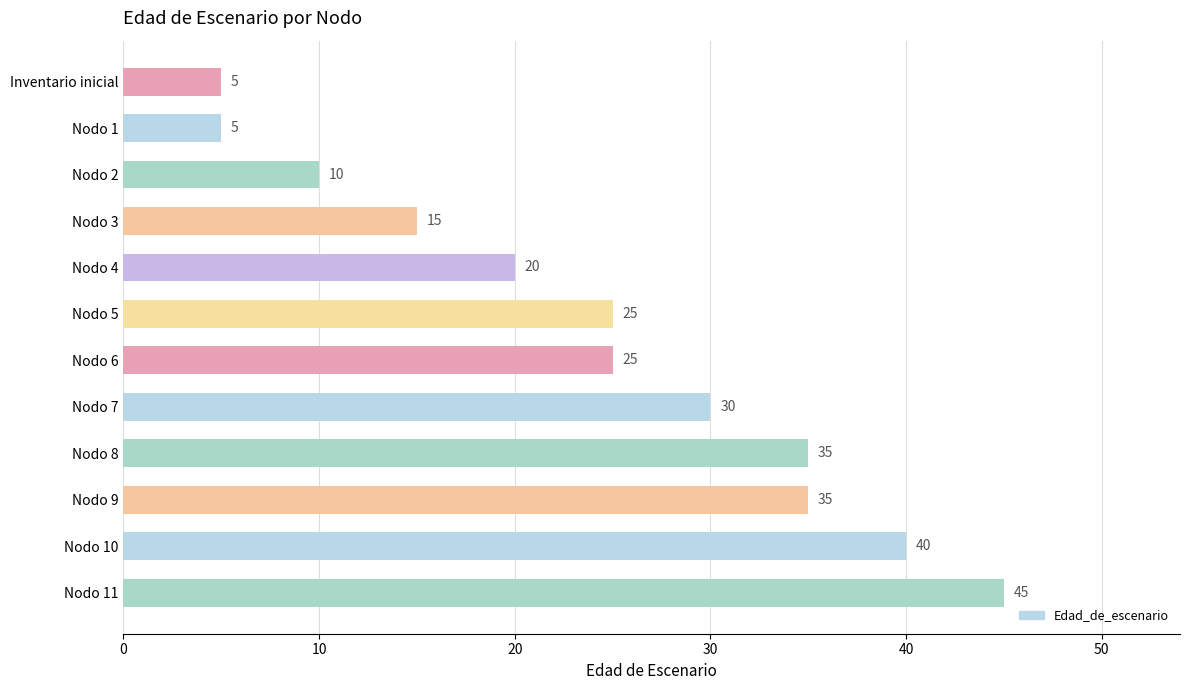

What is the average value?

24